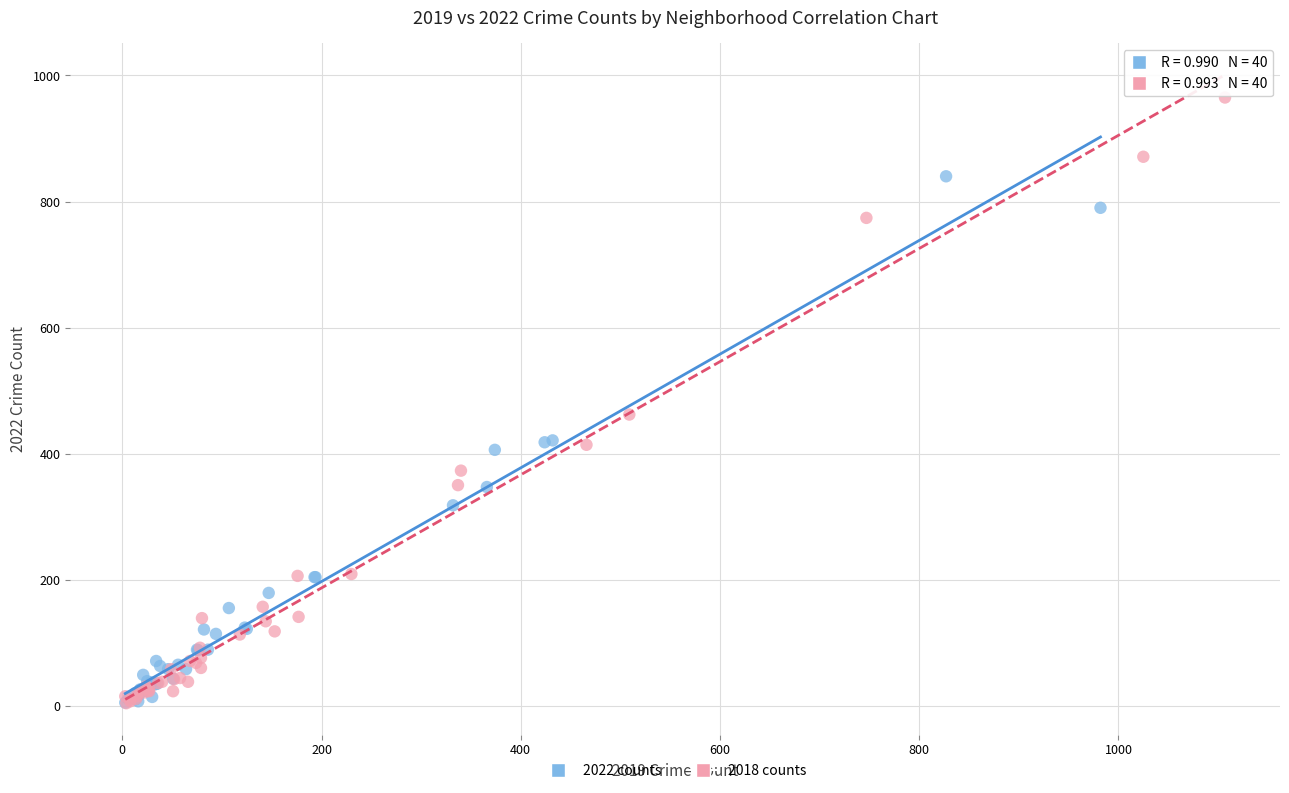

Which series has the largest Y range (max minus min)?

2018 counts